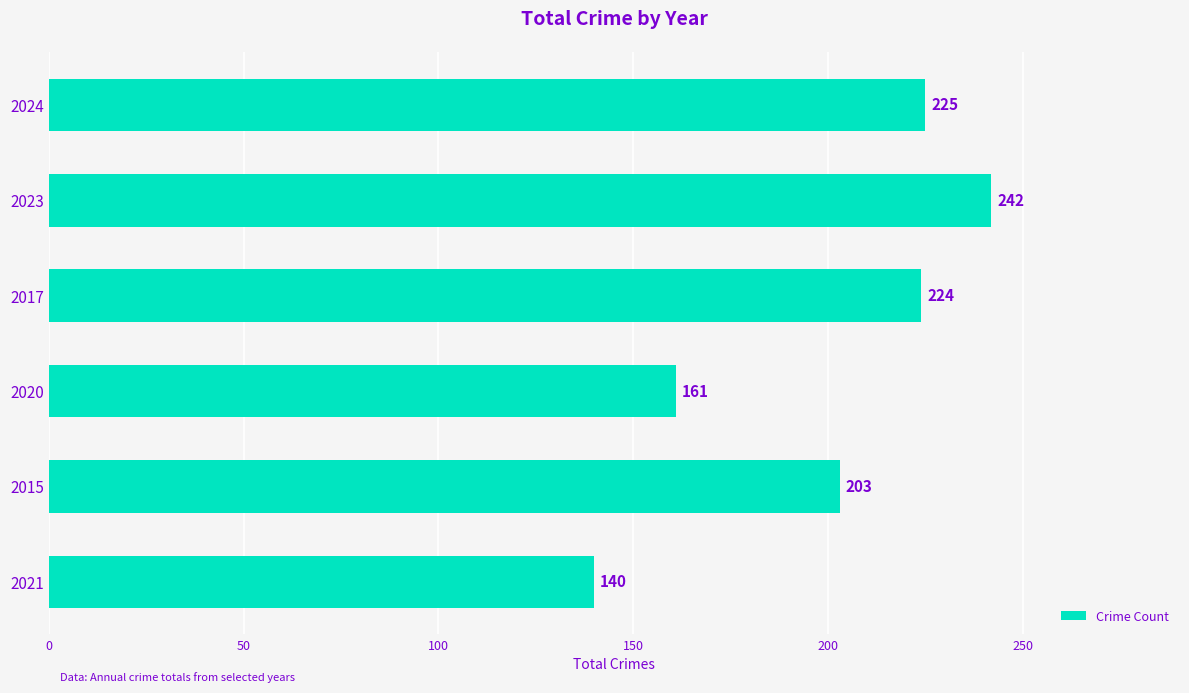

At which label is the value closest to 191?

2015